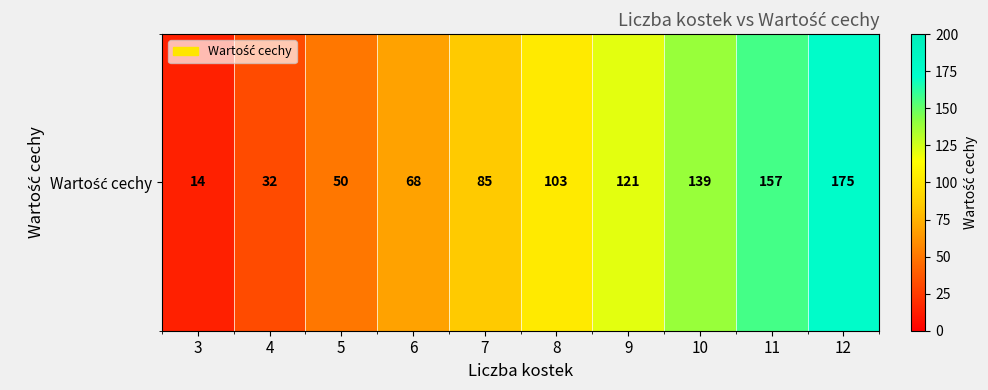

Between 7 and 3, which is larger?

7